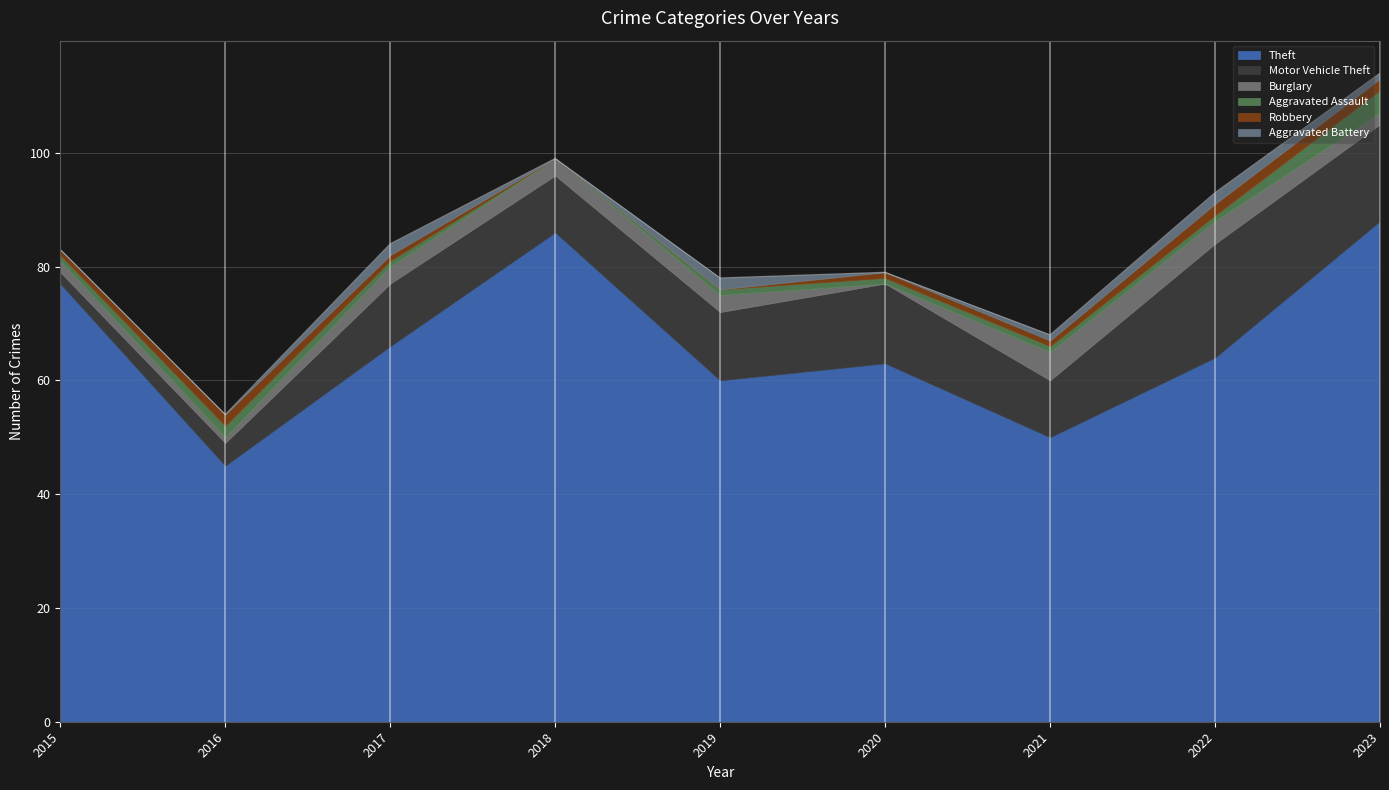

What is the value of the Theft point at the 9th from the left?

88